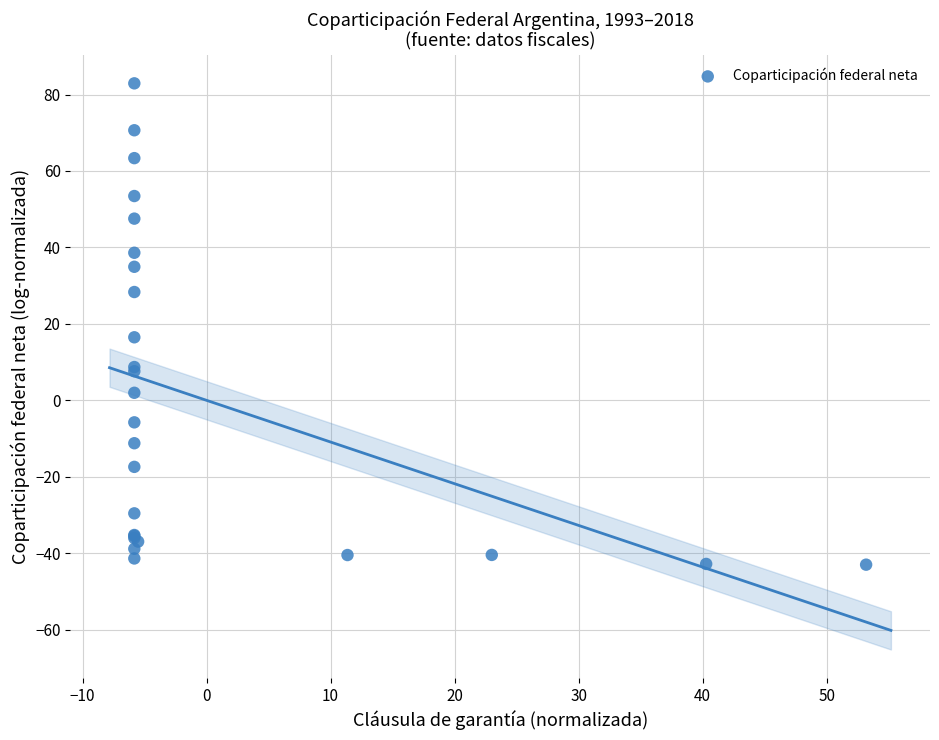

What Y value in the scatter plot is closest to 19?

16.5